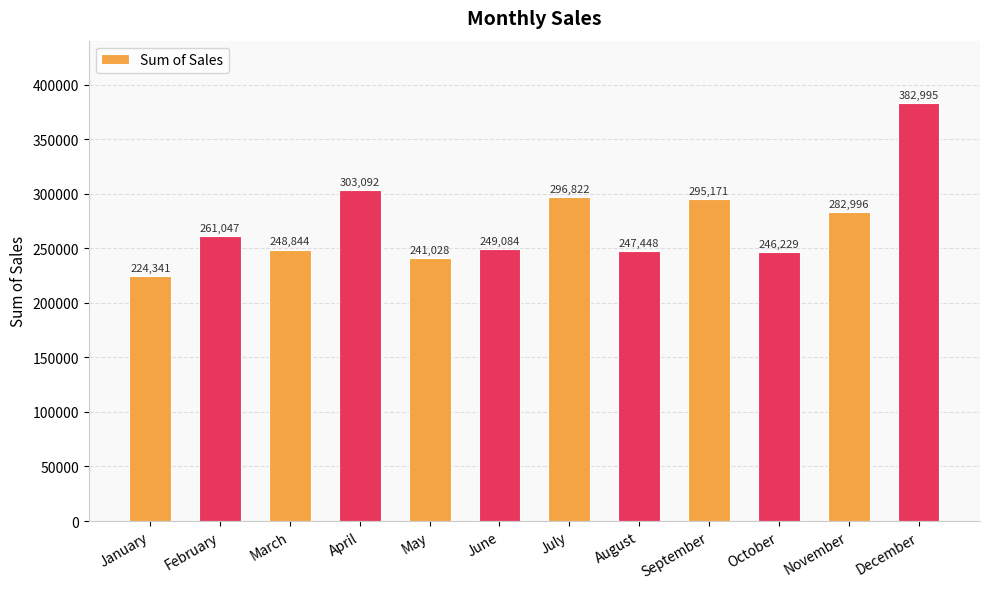

What is the sum of all values?

3279097.9